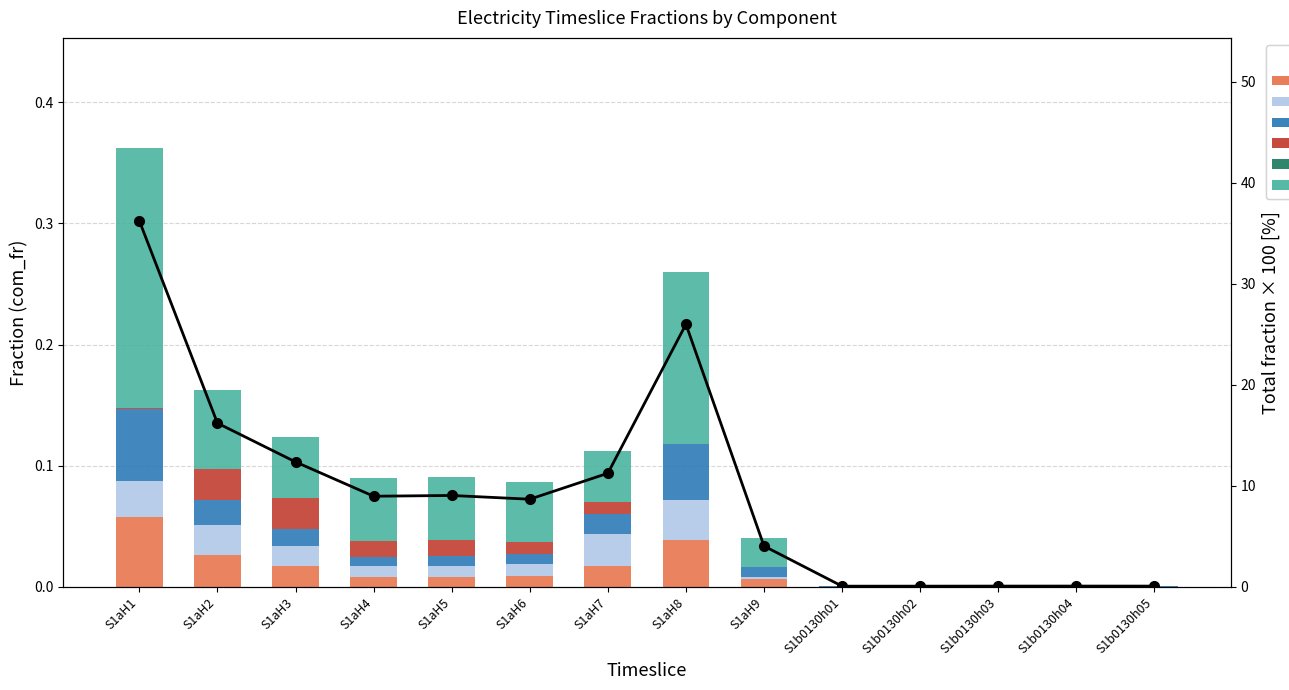

Which series has the widest spread of values?

ELC